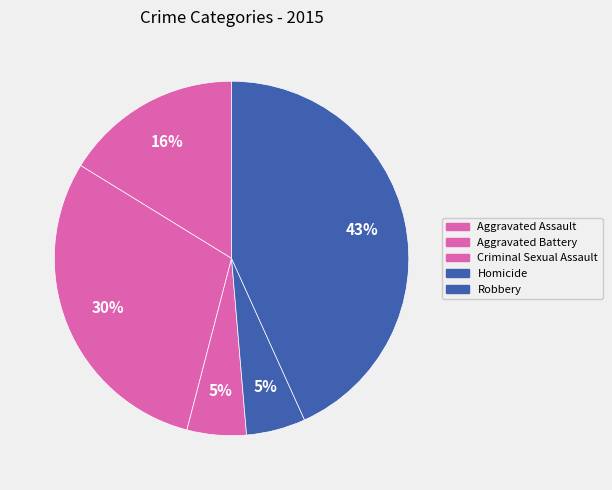

Which slice is the largest?

Robbery